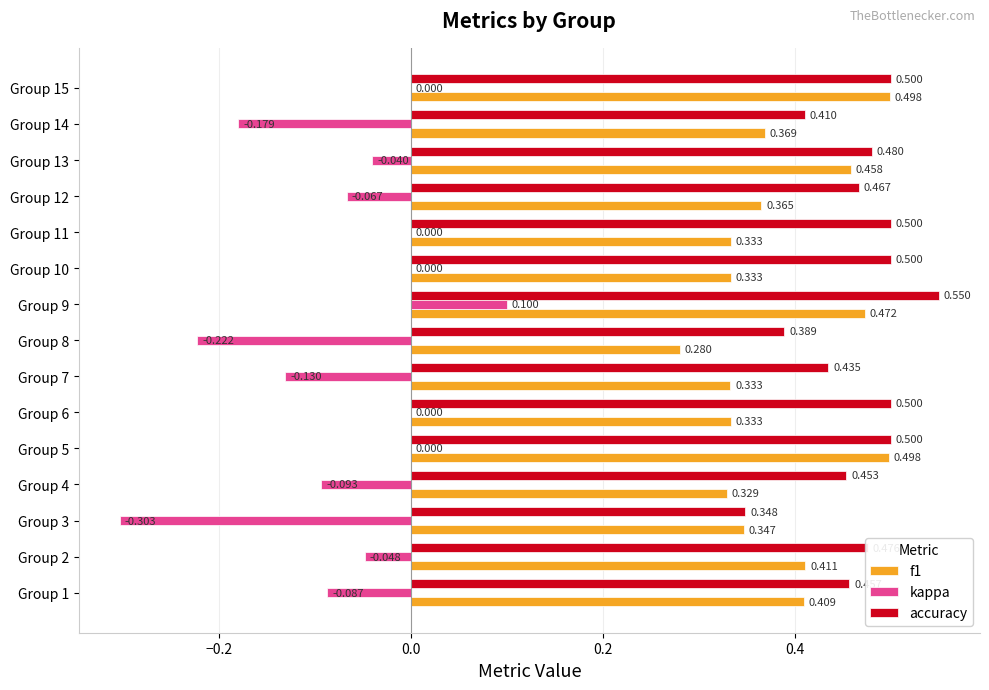

Which series has the largest total across all categories?

accuracy